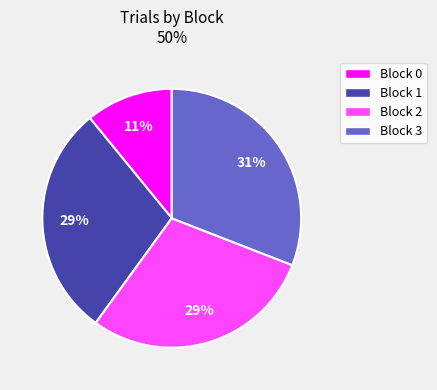

Approximately how many times larger is the value at Block 2 compared to Block 3?

0.9